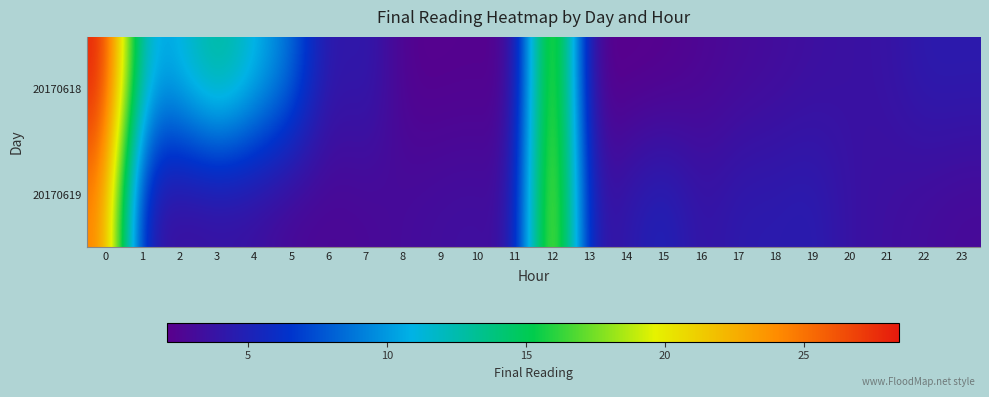

Reading right to left, transcribe all the data shown in this chart.

20170618: 23=4.4	22=4.4	21=3.7	20=3.6	19=3.5	18=3.2	17=2.9	16=2.6	15=2.2	14=2.2	13=2.1	12=22.0	11=2.3	10=2.4	9=2.3	8=2.3	7=4.7	6=3.6	5=8.6	4=11.2	3=13.7	2=10.9	1=10.4	0=28.4
20170619: 23=2.9	22=3.2	21=3.5	20=3.6	19=4.7	18=4.4	17=4.4	16=3.7	15=5.3	14=4.3	13=3.4	12=22.6	11=3.2	10=3.4	9=3.3	8=3.1	7=2.8	6=2.7	5=2.7	4=3.4	3=3.5	2=3.3	1=4.2	0=24.7